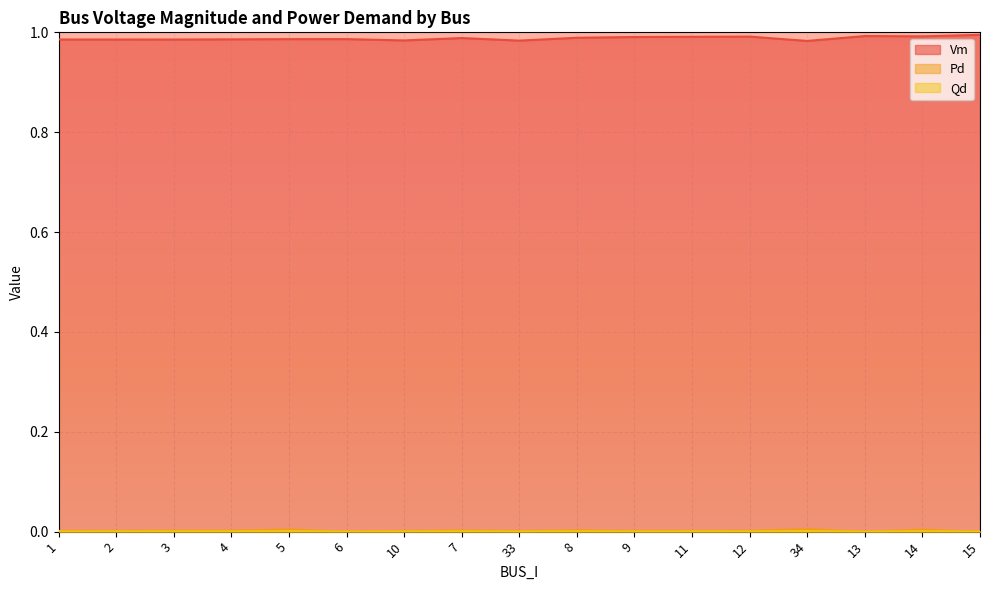

True or false: Qd and Vm intersect in this chart.

False